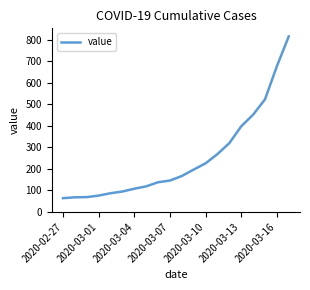

What is the difference between the maximum and minimum values?

752